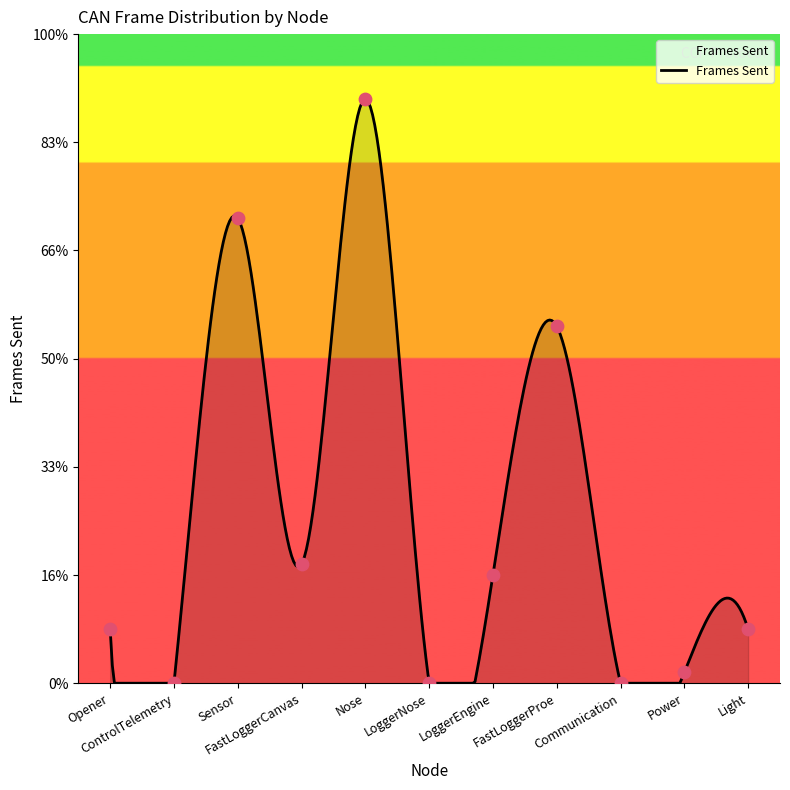

Between FastLoggerCanvas and Light, which is larger?

FastLoggerCanvas